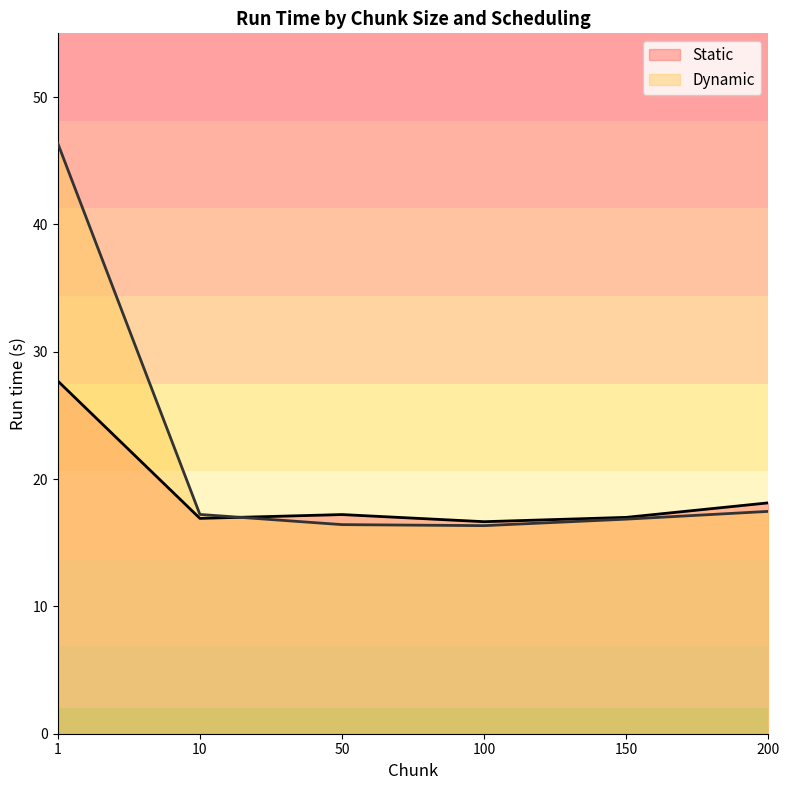

Does the chart have visible grid lines?

No